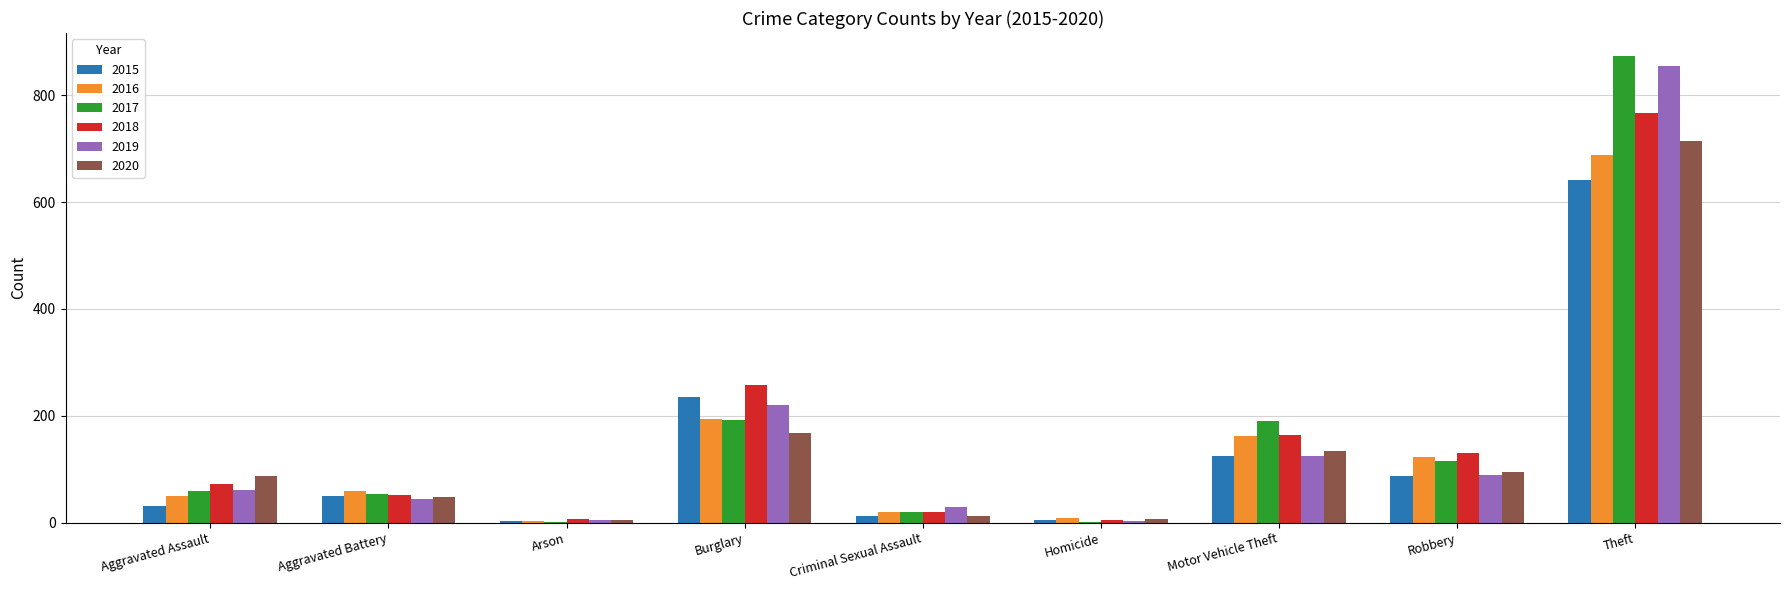

Which series changed the most between Aggravated Battery and Motor Vehicle Theft?

2017